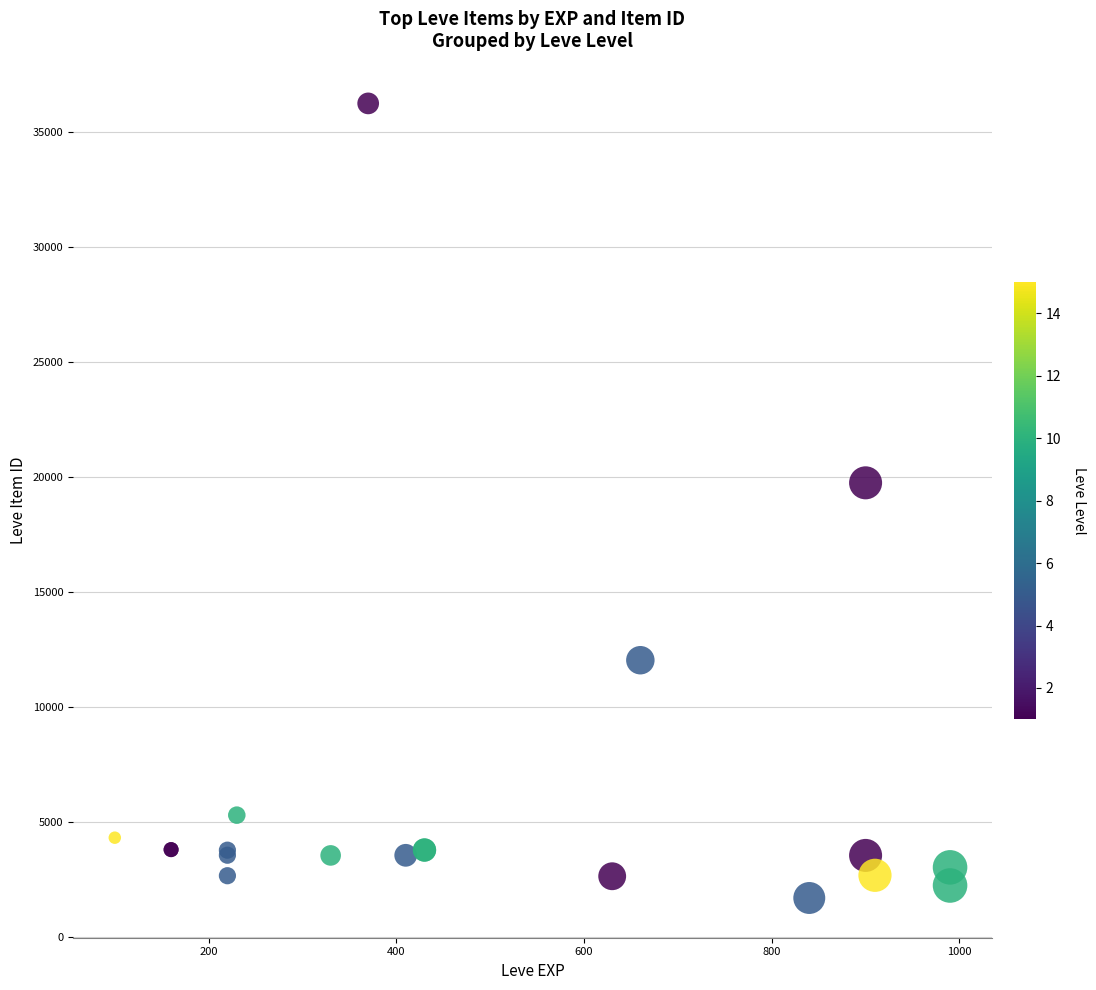

What Y value in the scatter plot is closest to 18967?

19744